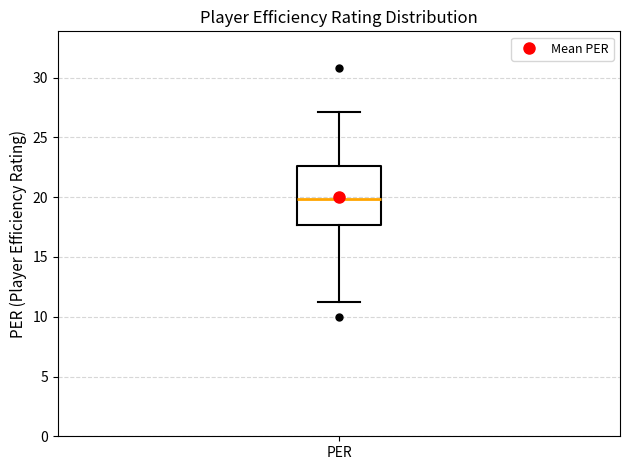

Read this box plot against the y-axis: the position of the median line, the range covered by the box, and the ends of both whiskers. The values are not printed on the chart, so give them approximately, as read against the axis.

median 20.0, box 17.5 to 22.5, whiskers 11.5 to 27.0